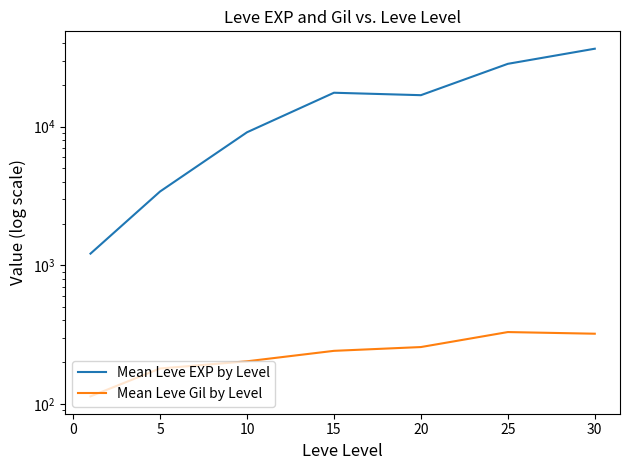

True or false: Mean Leve EXP by Level and Mean Leve Gil by Level cross at least once.

False